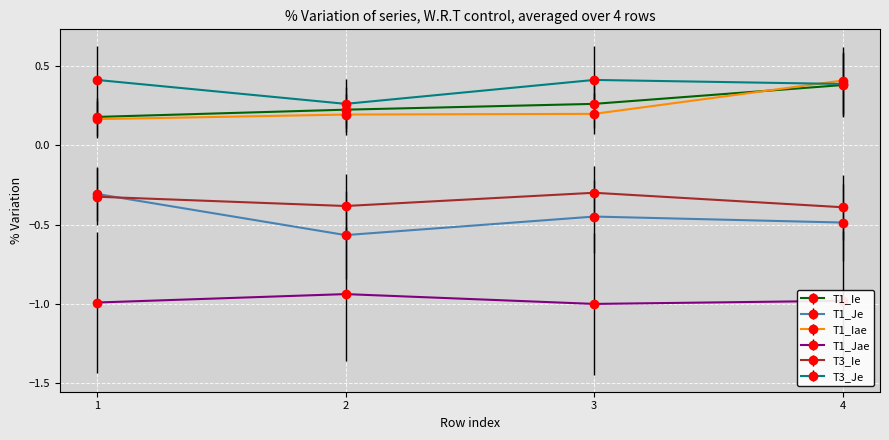

True or false: T1_Je and T1_Ie intersect in this chart.

False